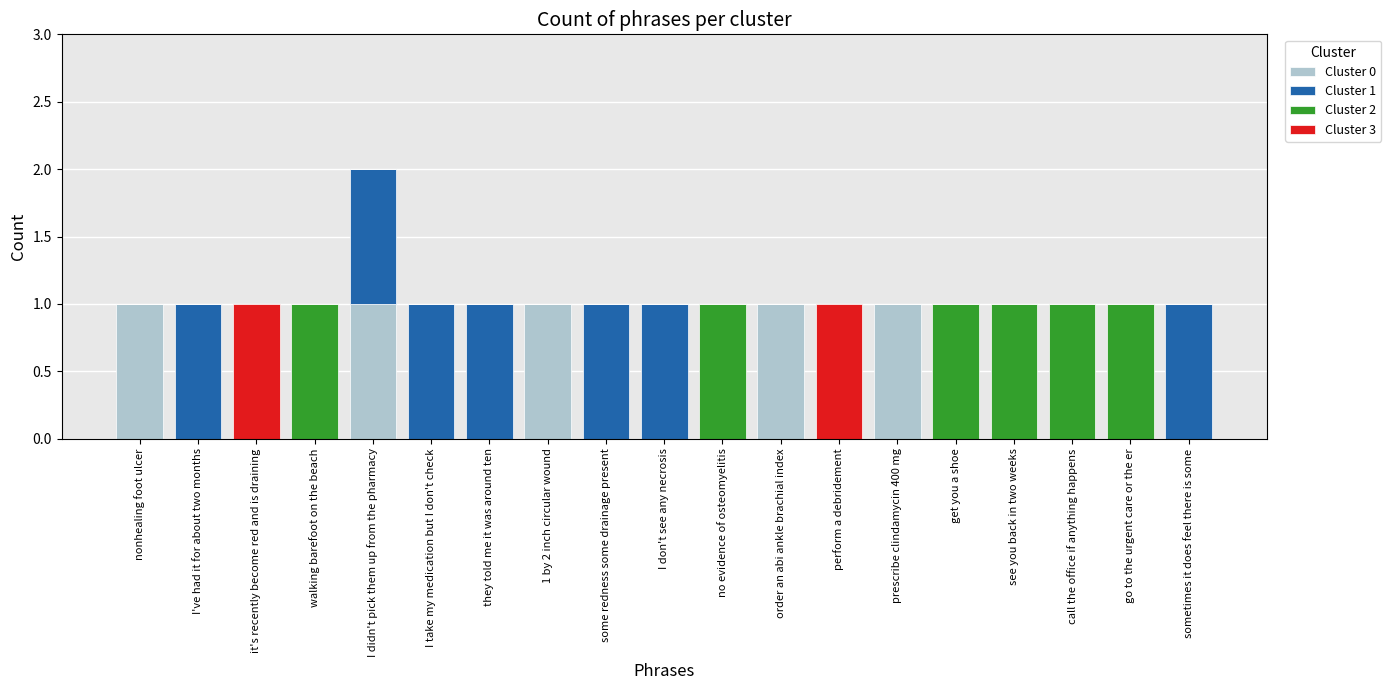

How many distinct data groups are displayed?

4